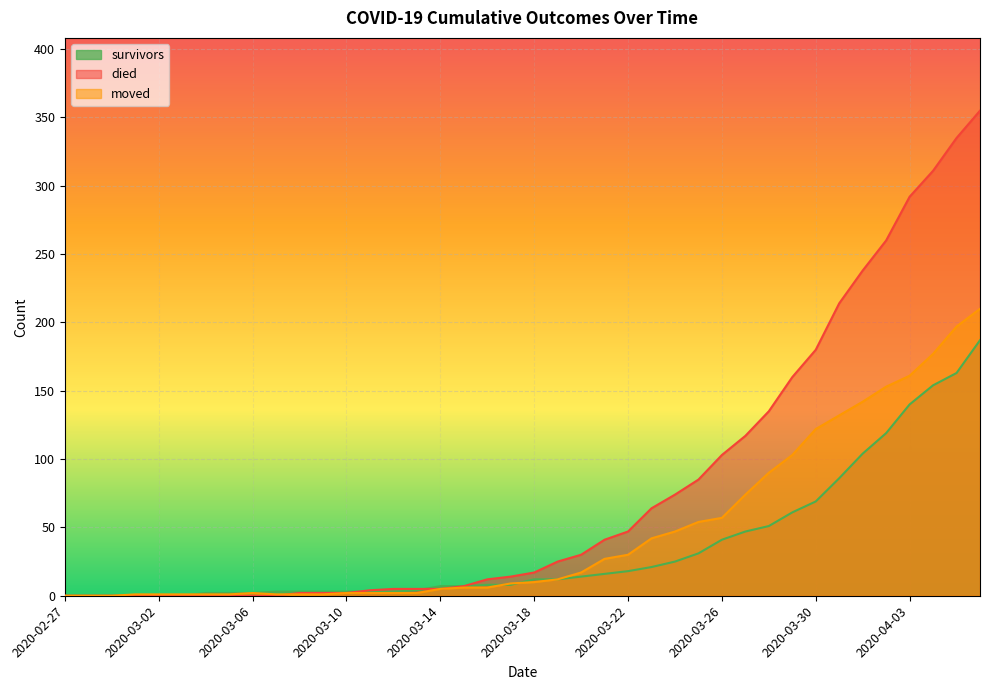

What is the difference between the highest and lowest values at 2020-04-05?

172